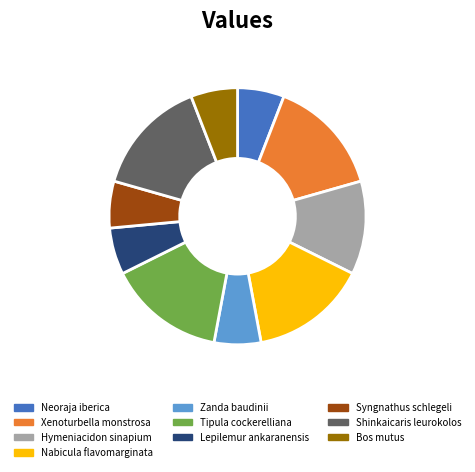

True or false: Zanda baudinii accounts for 18% of the total.

False